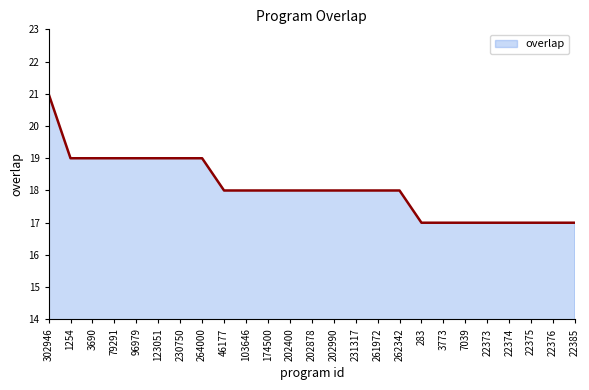

At which category does the chart reach its peak across all series?

302946